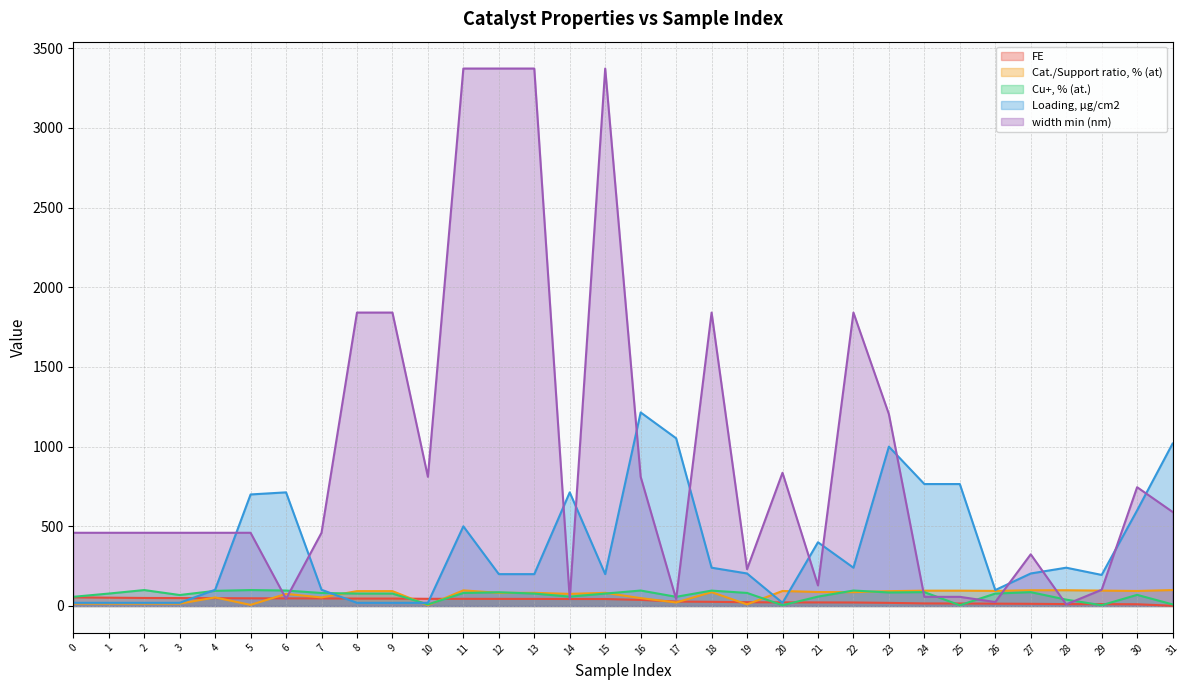

What are all the series names shown in the legend?

FE, Cat./Support ratio, % (at), Cu+, % (at.), Loading, μg/cm2, width min (nm)